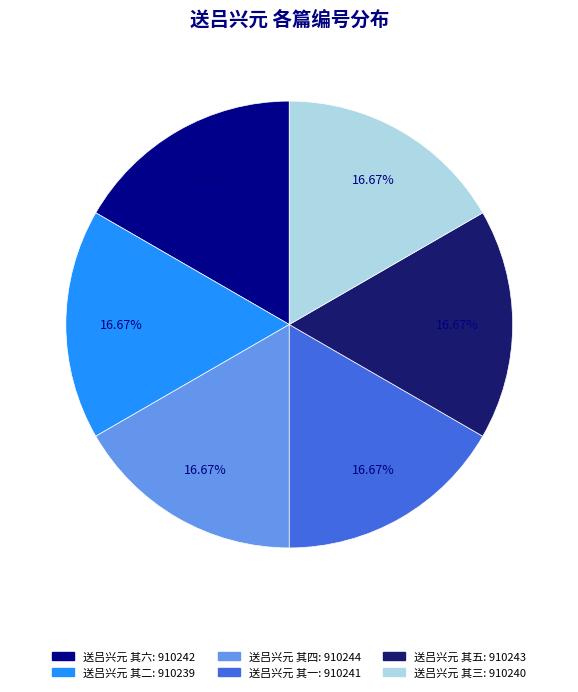

To the nearest percent, what percentage of the pie is 送吕兴元 其五?

17%